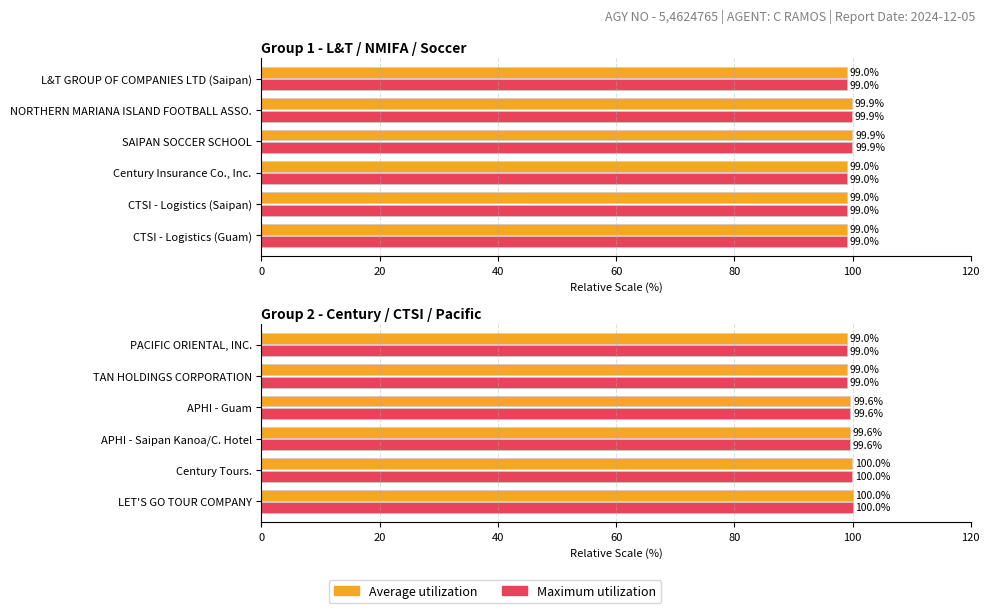

List the series in order of their peak value, lowest first.

Average utilization, Maximum utilization